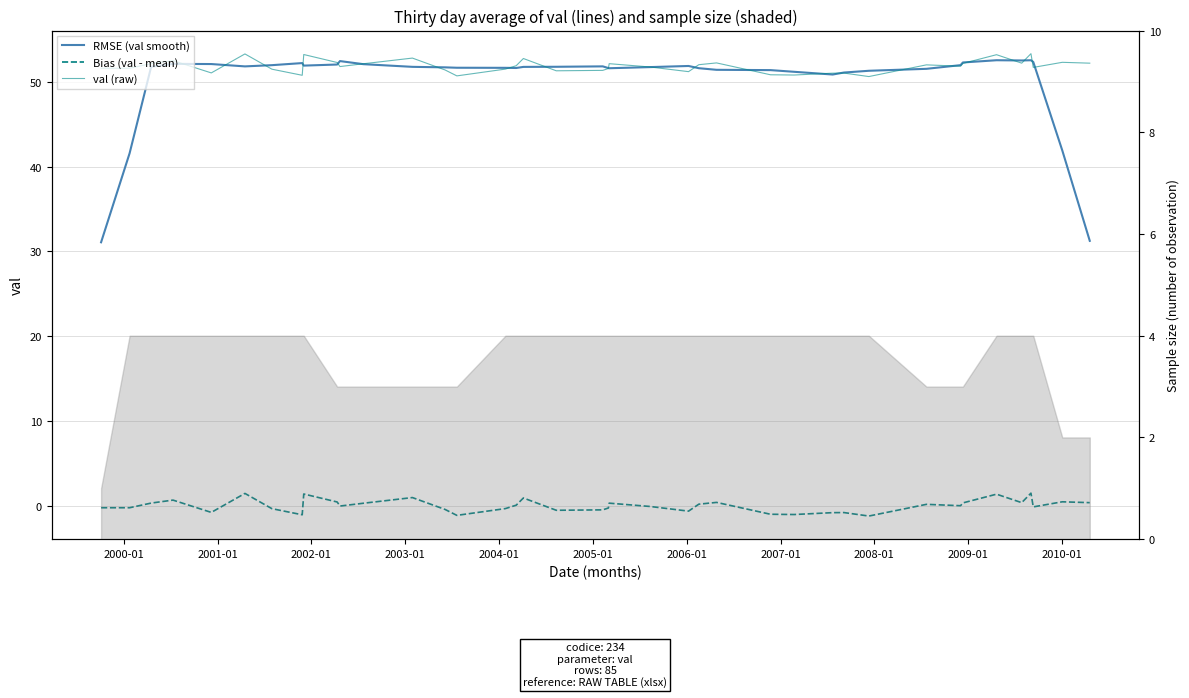

Does the chart display data point markers on the line(s)?

No